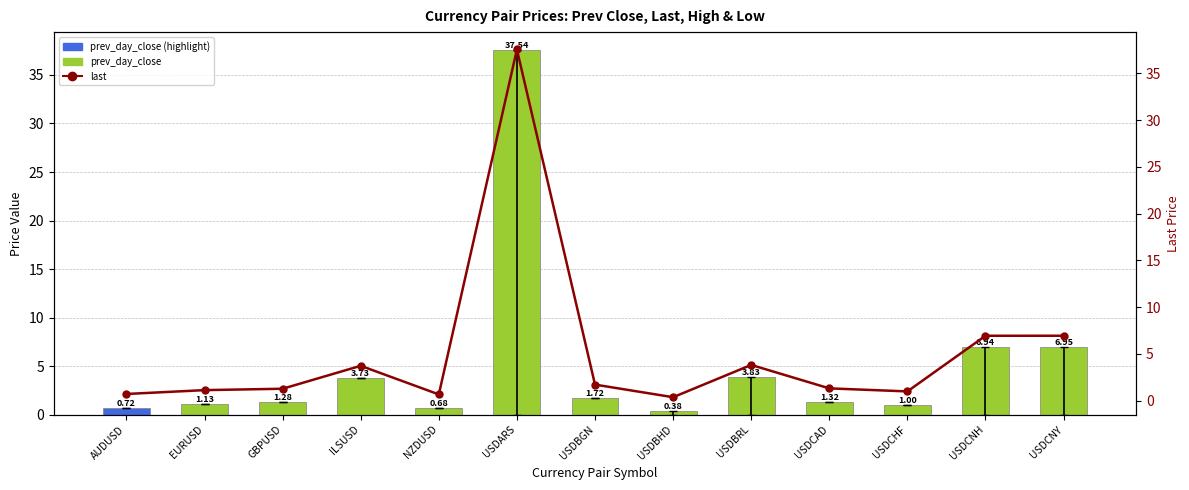

What is the label of the 3rd bar from the left?

GBPUSD